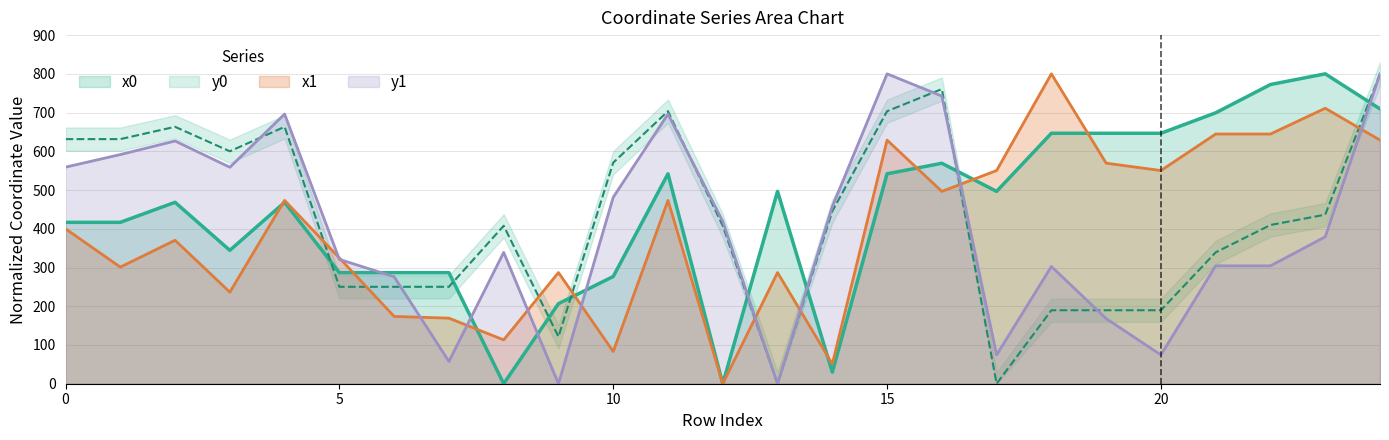

What are all the series names shown in the legend?

x0, y0, x1, y1